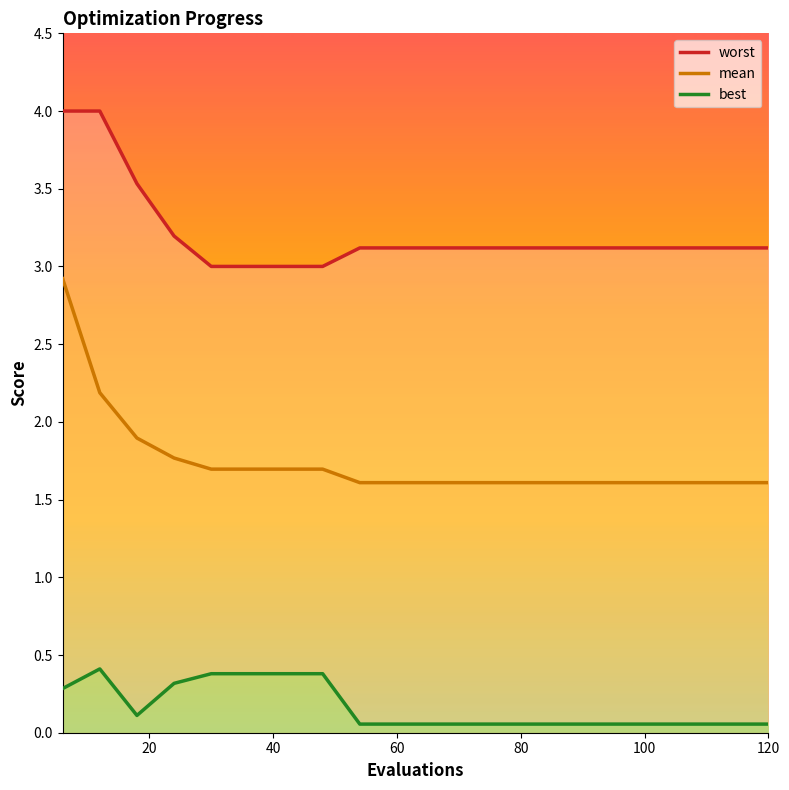

The value of mean at 120 is 1.6. True or false?

True